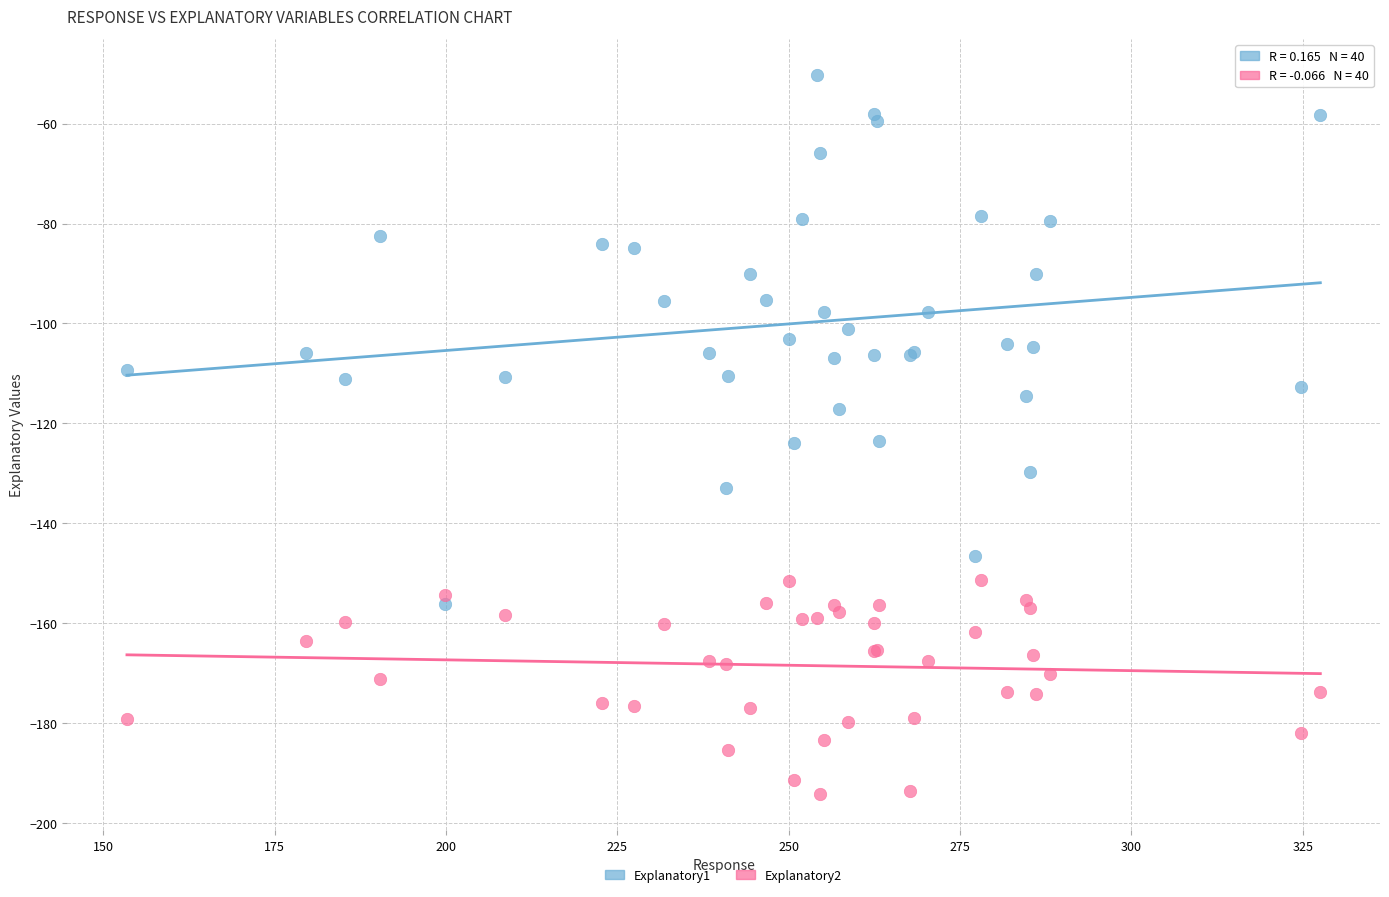

Which series has the largest Y range (max minus min)?

Explanatory1